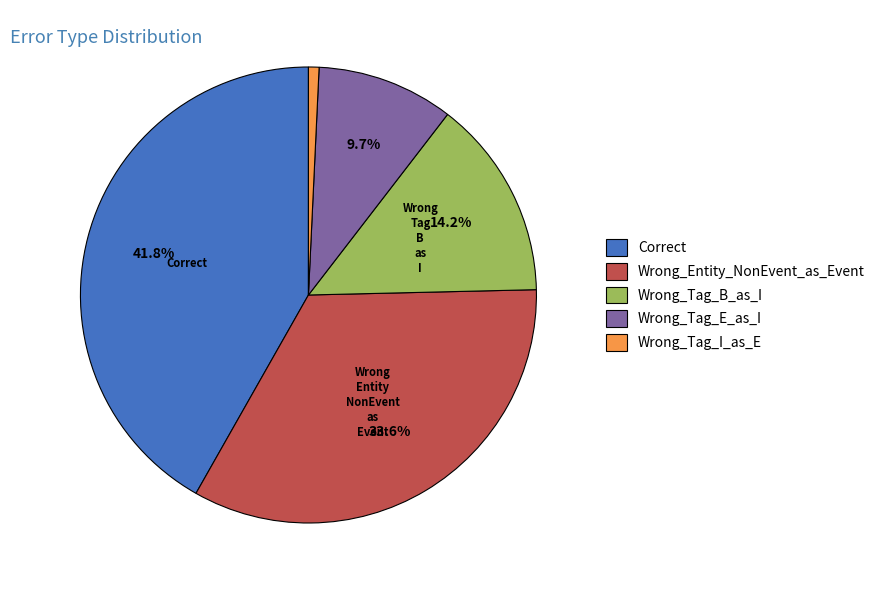

To the nearest percent, what is the difference between the largest and smallest slice percentages?

41%